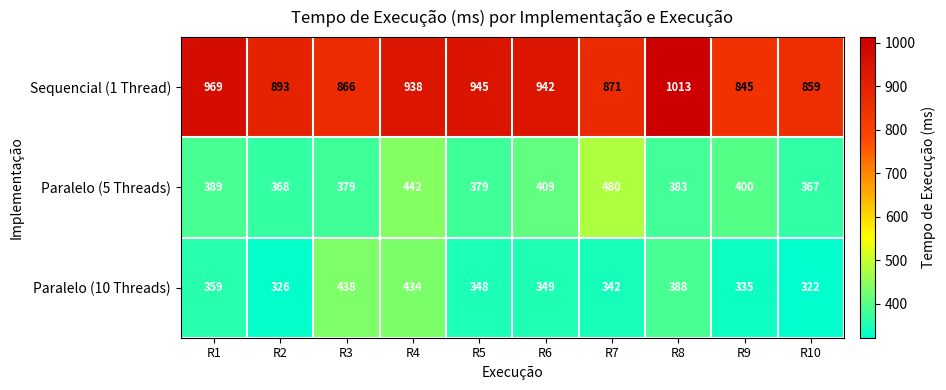

What value does the Sequencial (1 Thread) series have at R10, to the nearest 10?

860